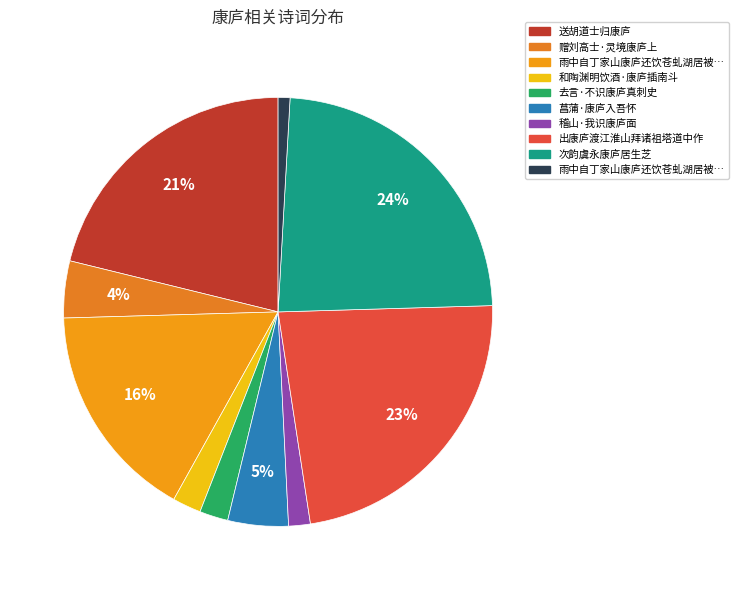

Is there a majority slice in this chart?

No